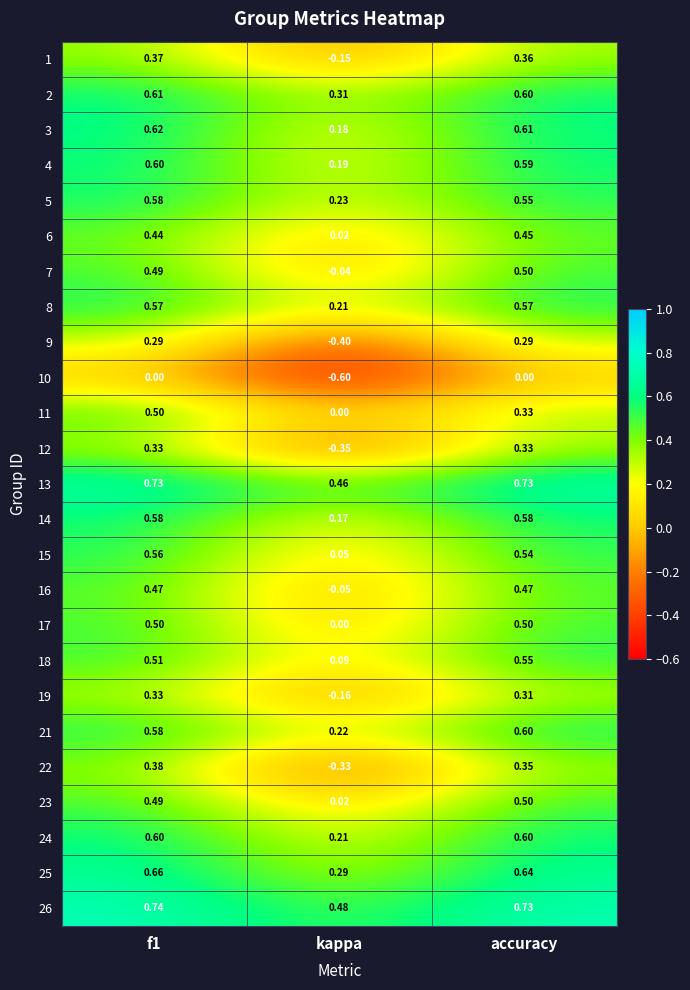

Where is 2 nearest to the value 0?

kappa